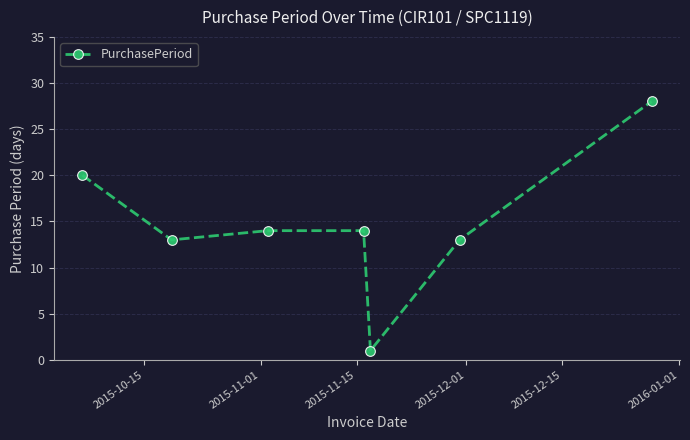

Is this an area chart (filled region under the line)?

No